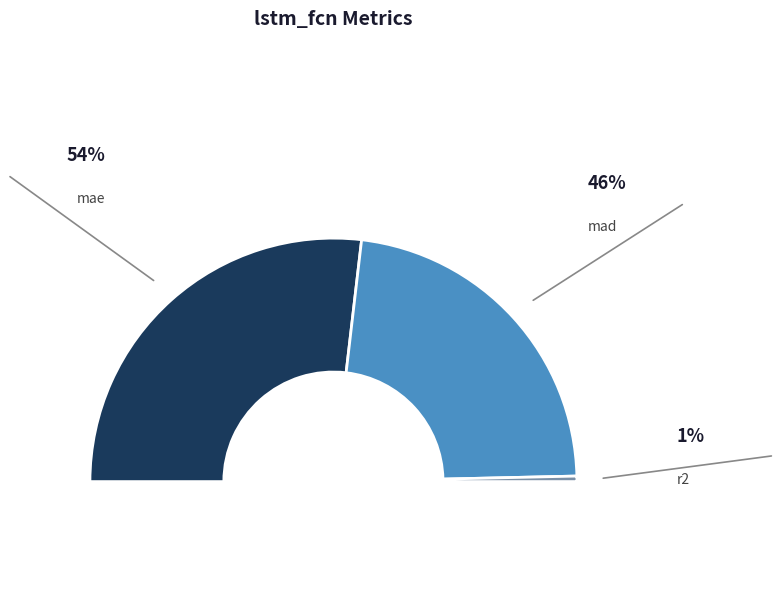

How much of the chart is everything except mad?

54.4%